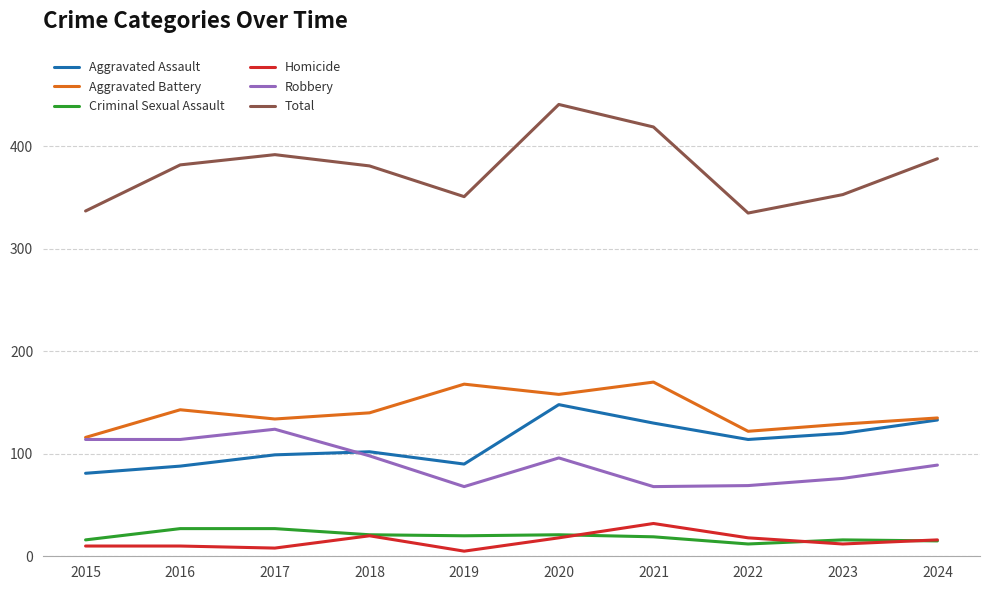

Is it true that Aggravated Assault equals 27 at 2018?

False